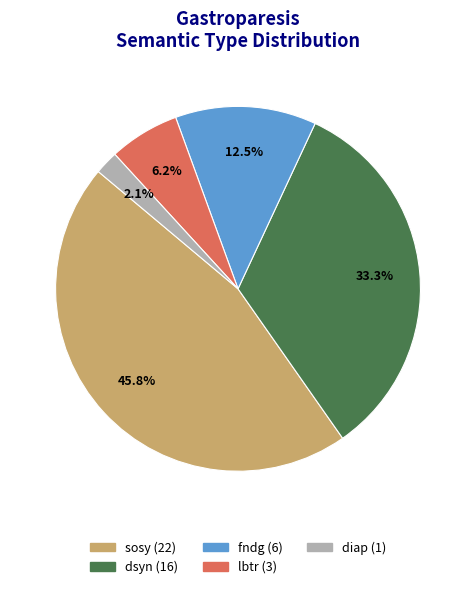

How many slices are in this pie chart?

5